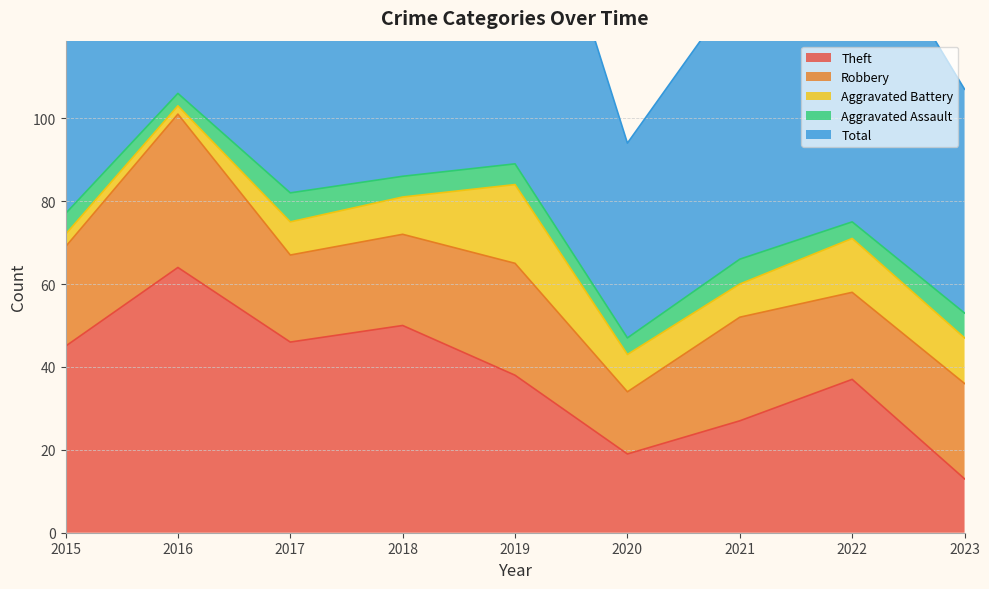

What is the spread (max minus min) of values at 2016?

104